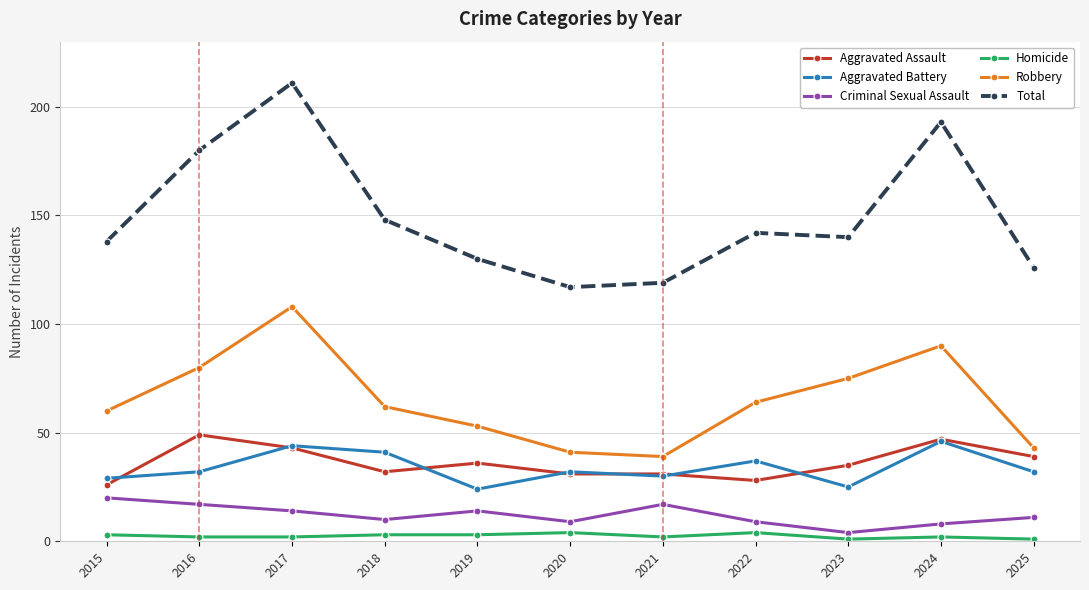

The value of Robbery at 2025 is 43. True or false?

True